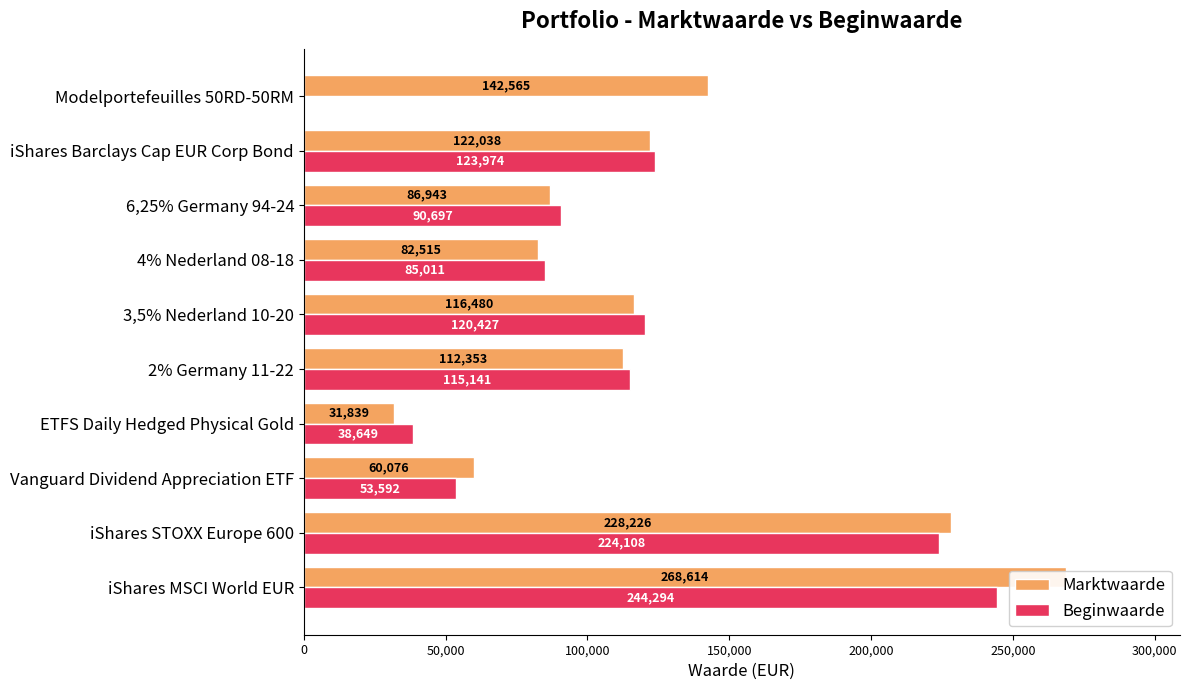

How many positive values does the Beginwaarde series have?

9